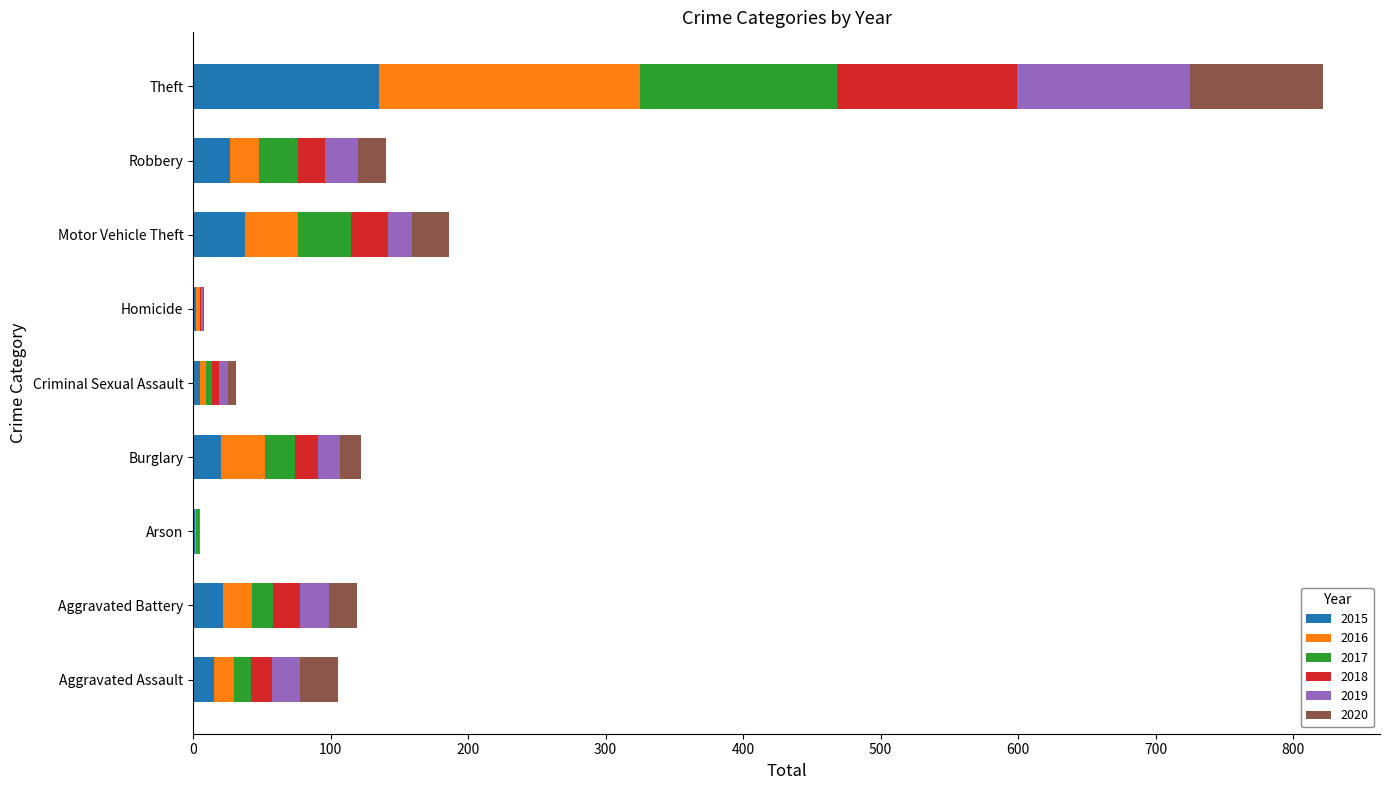

At which category is the sum across all series the highest?

Theft